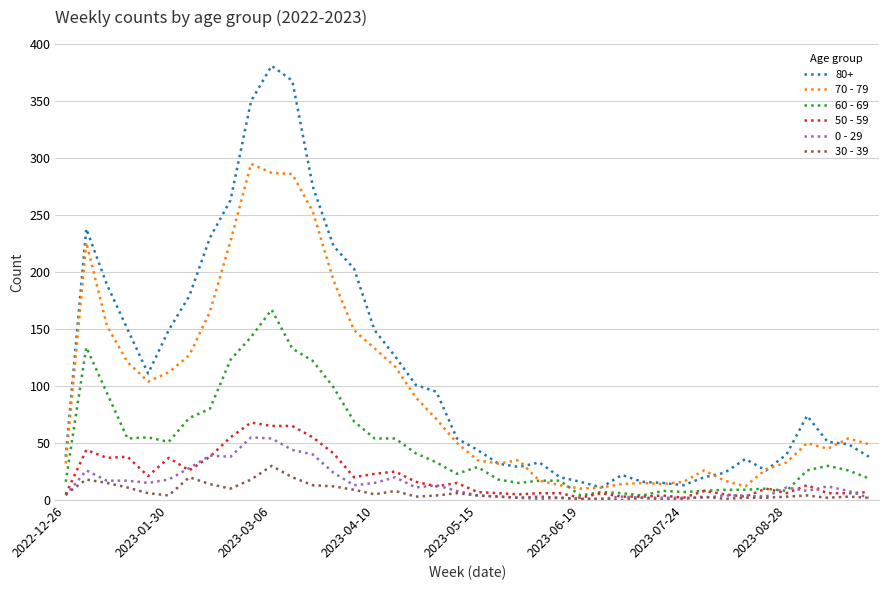

True or false: 80+ and 30 - 39 intersect in this chart.

False